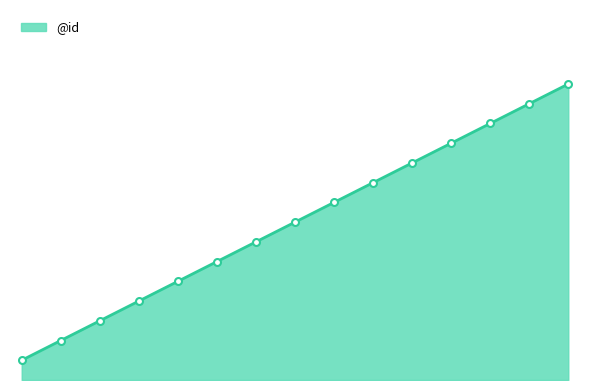

Does the chart display data point markers on the line(s)?

No